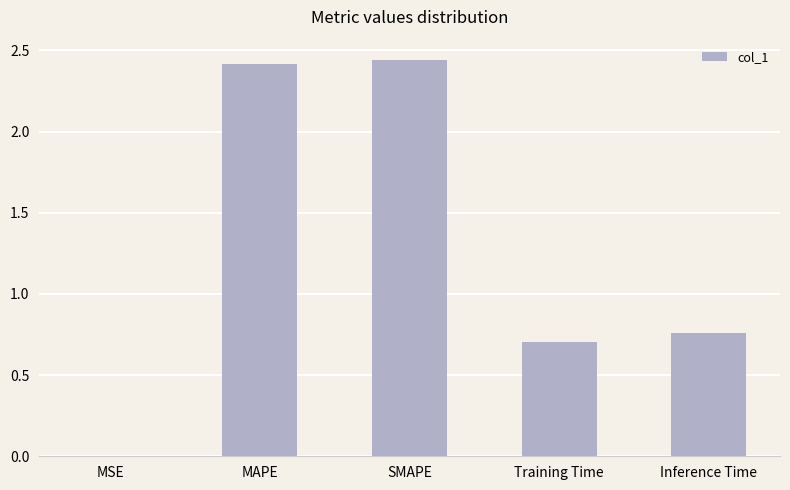

Is it true that the value at SMAPE is 3.3?

False